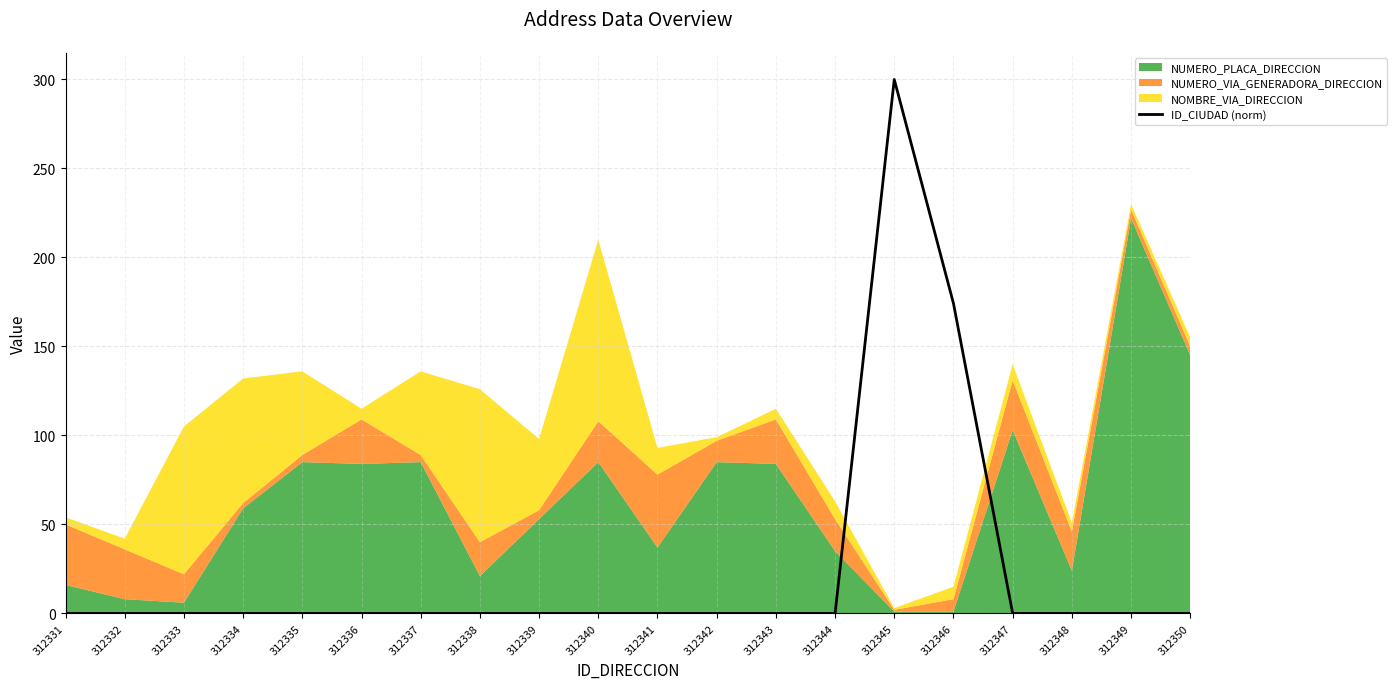

How many interior local peaks (higher than both neighbors) does the data have?

1